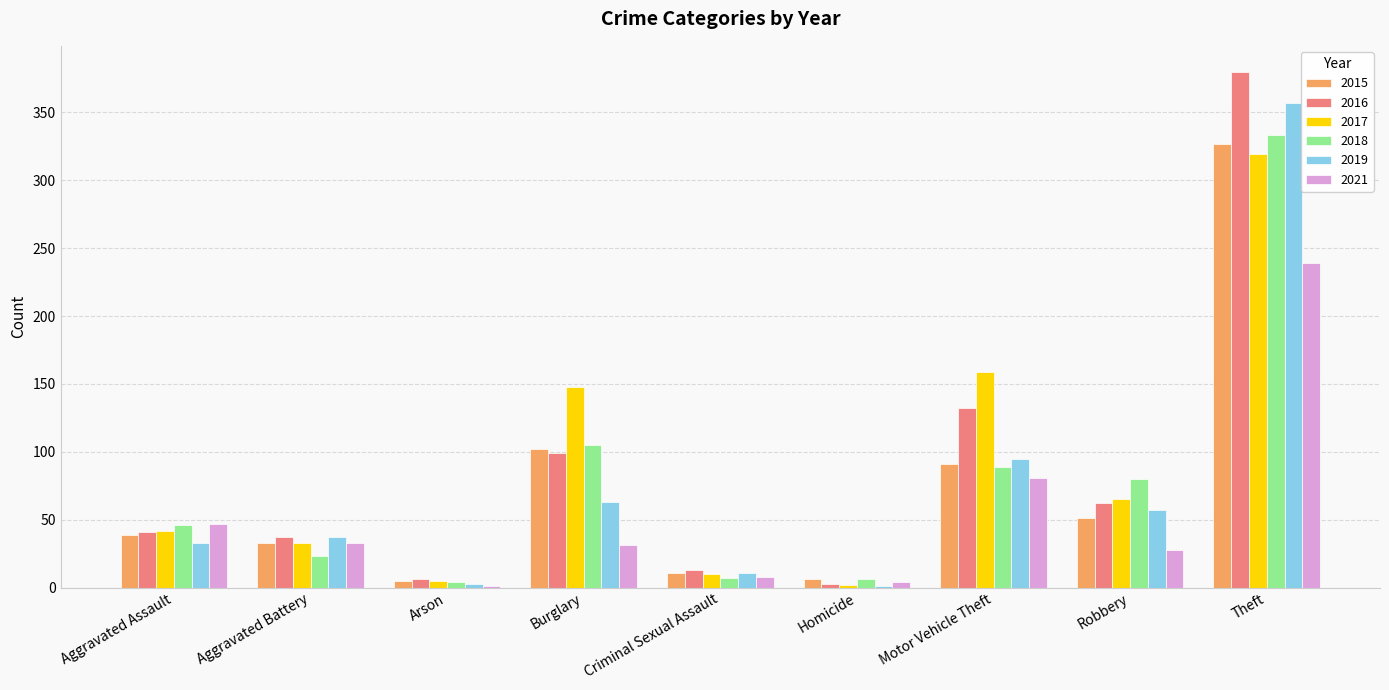

How many distinct data groups are displayed?

6